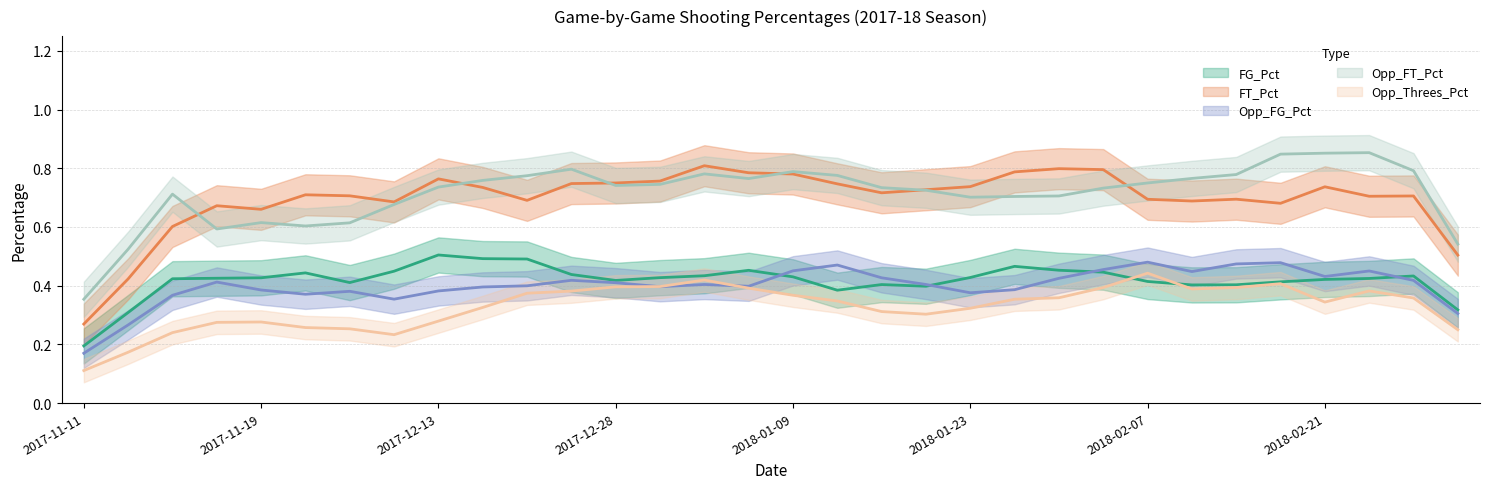

What is the smallest value displayed?

0.1